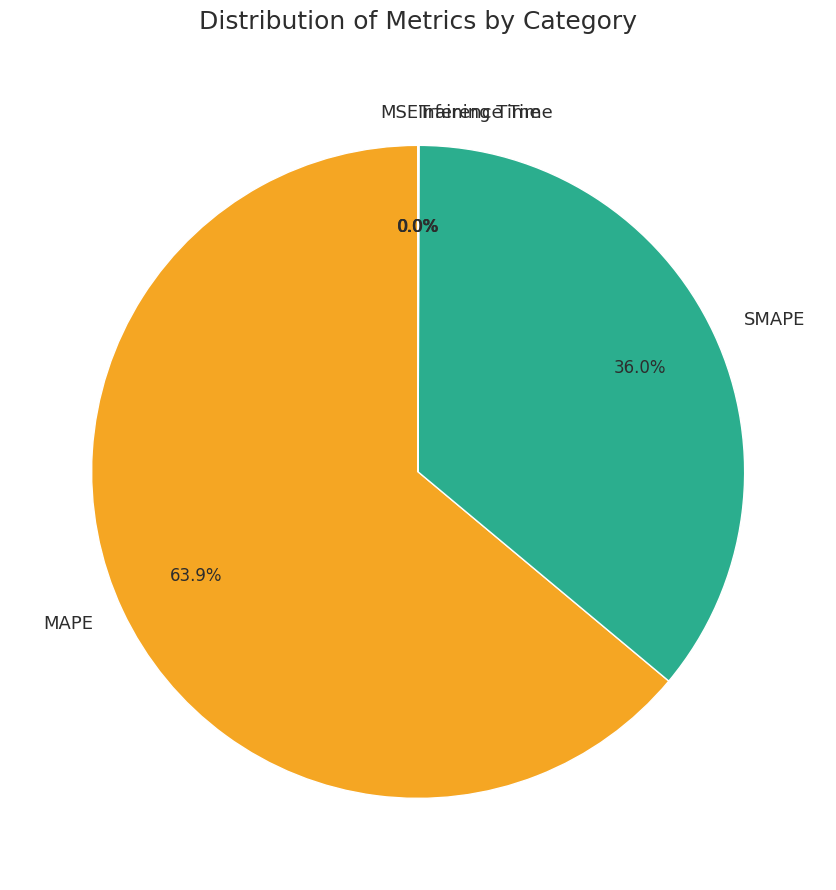

What percentage is the SMAPE slice, to the nearest percent?

36%